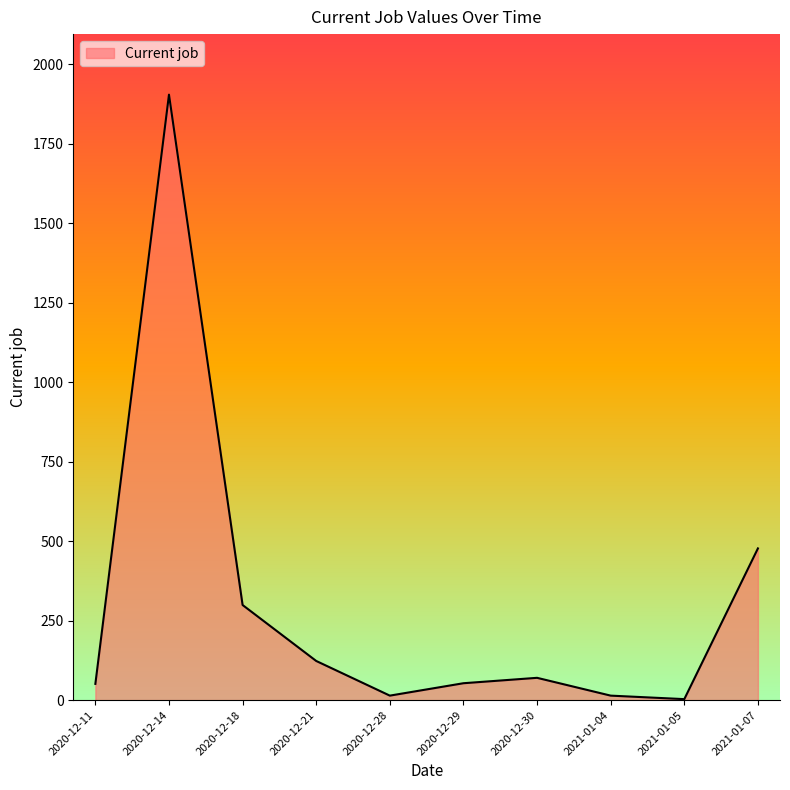

Where is the data nearest to the value 953?

2021-01-07